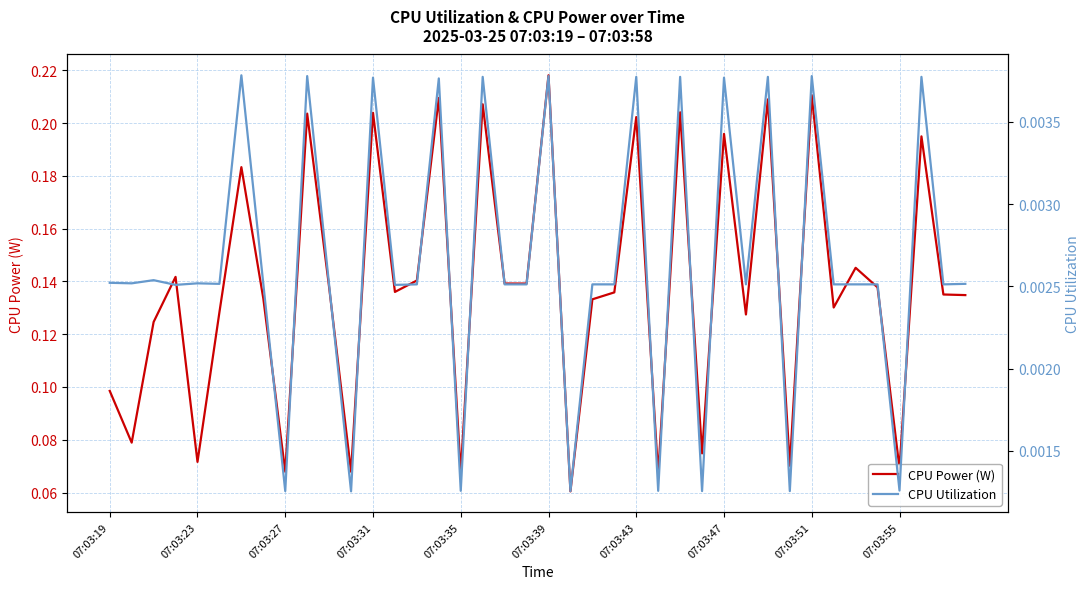

True or false: CPU Power (W) has a value of 0.4 at 15.

False